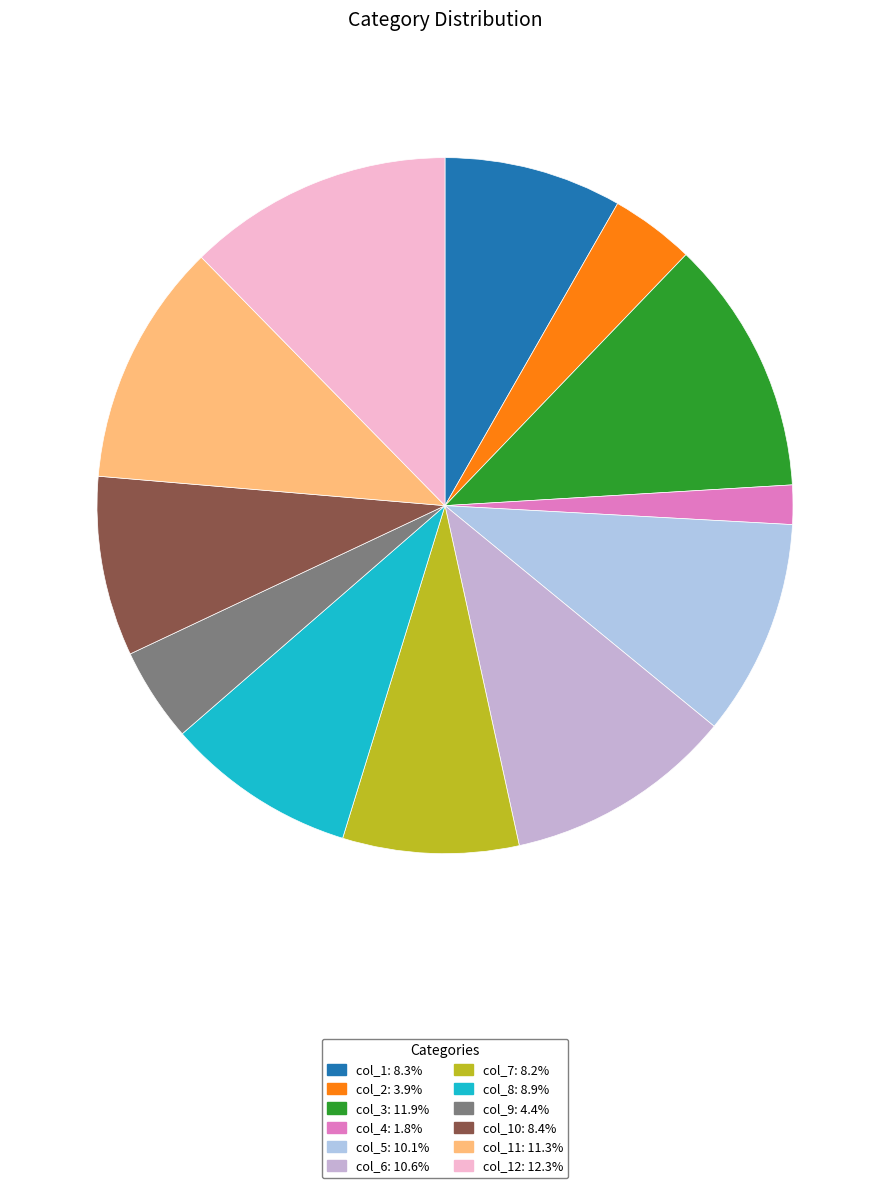

How many slices are in this pie chart?

12